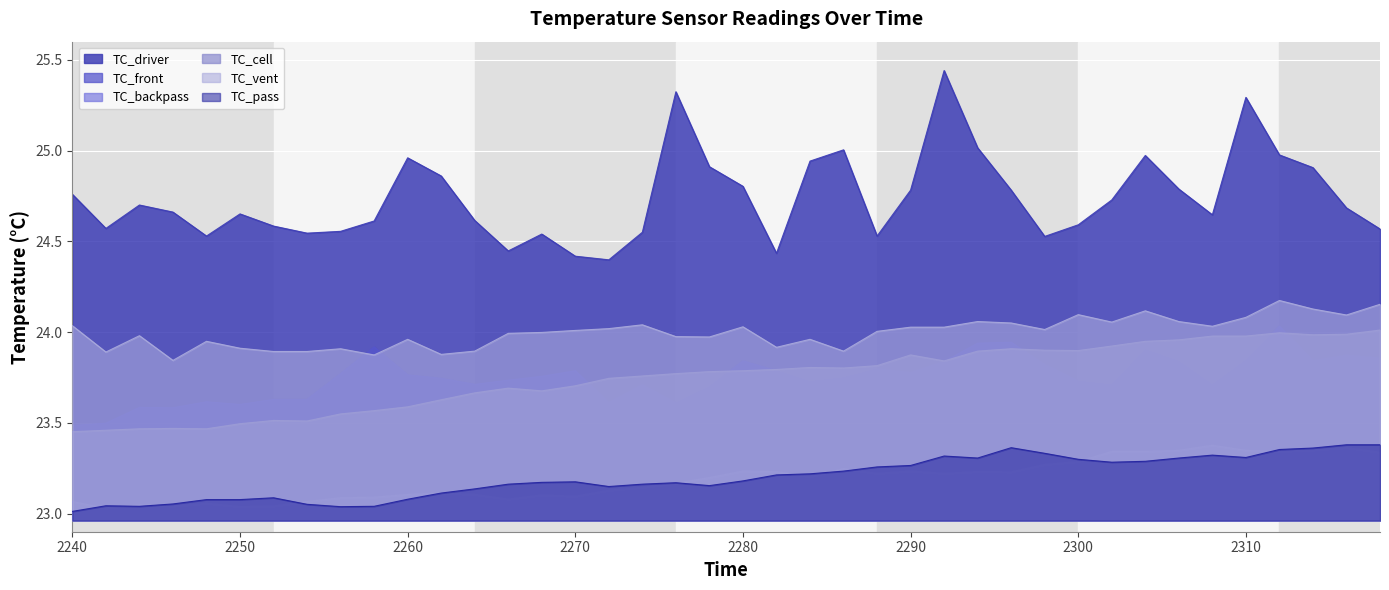

Which series has the largest total across all categories?

TC_driver